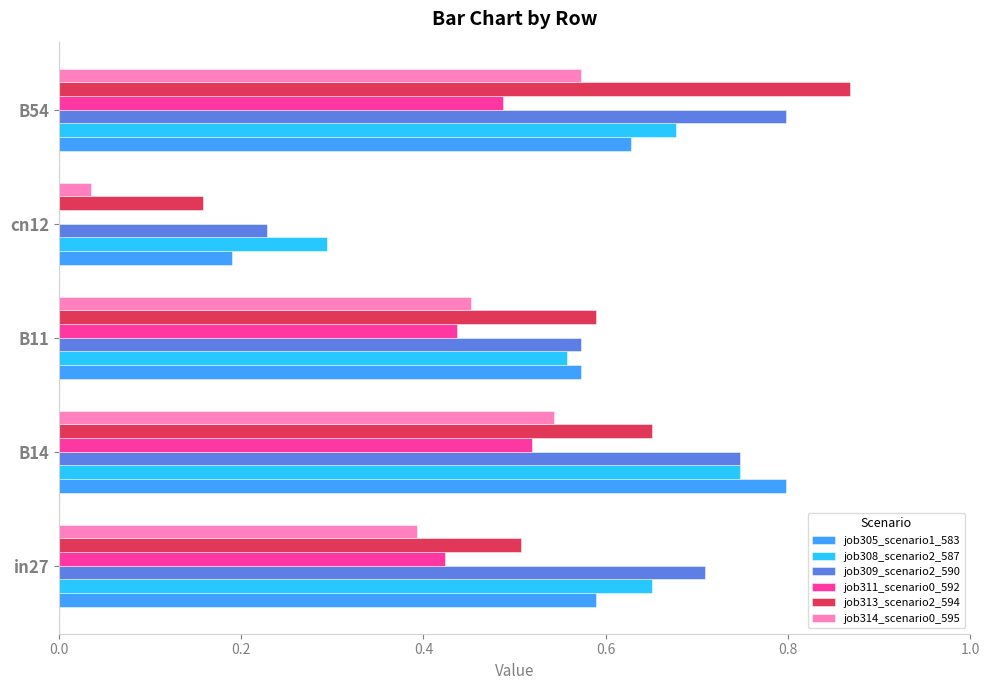

What is the total value across all series at B54?

4.0